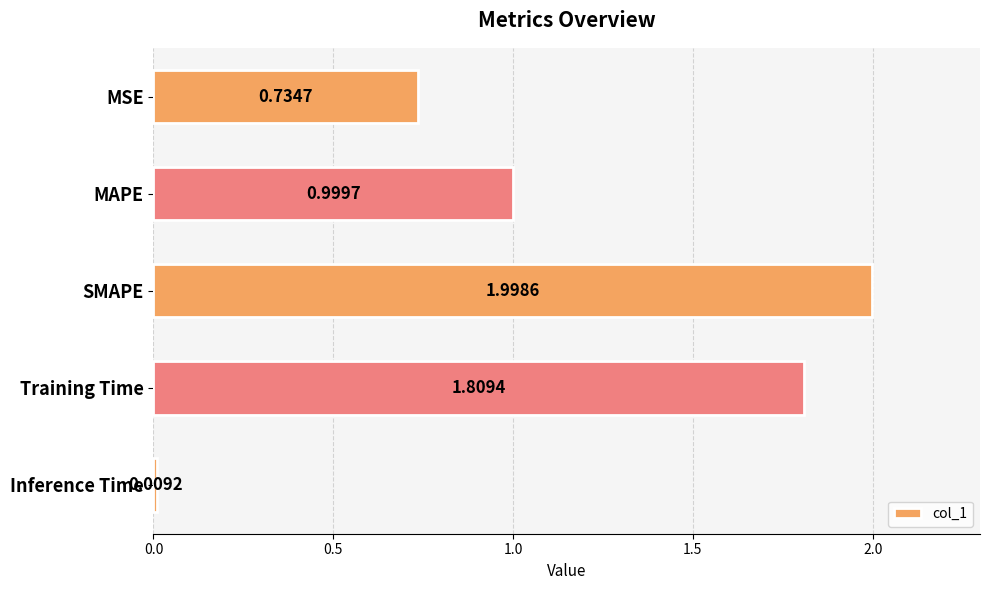

What is the change in value from SMAPE to Inference Time?

-2.0